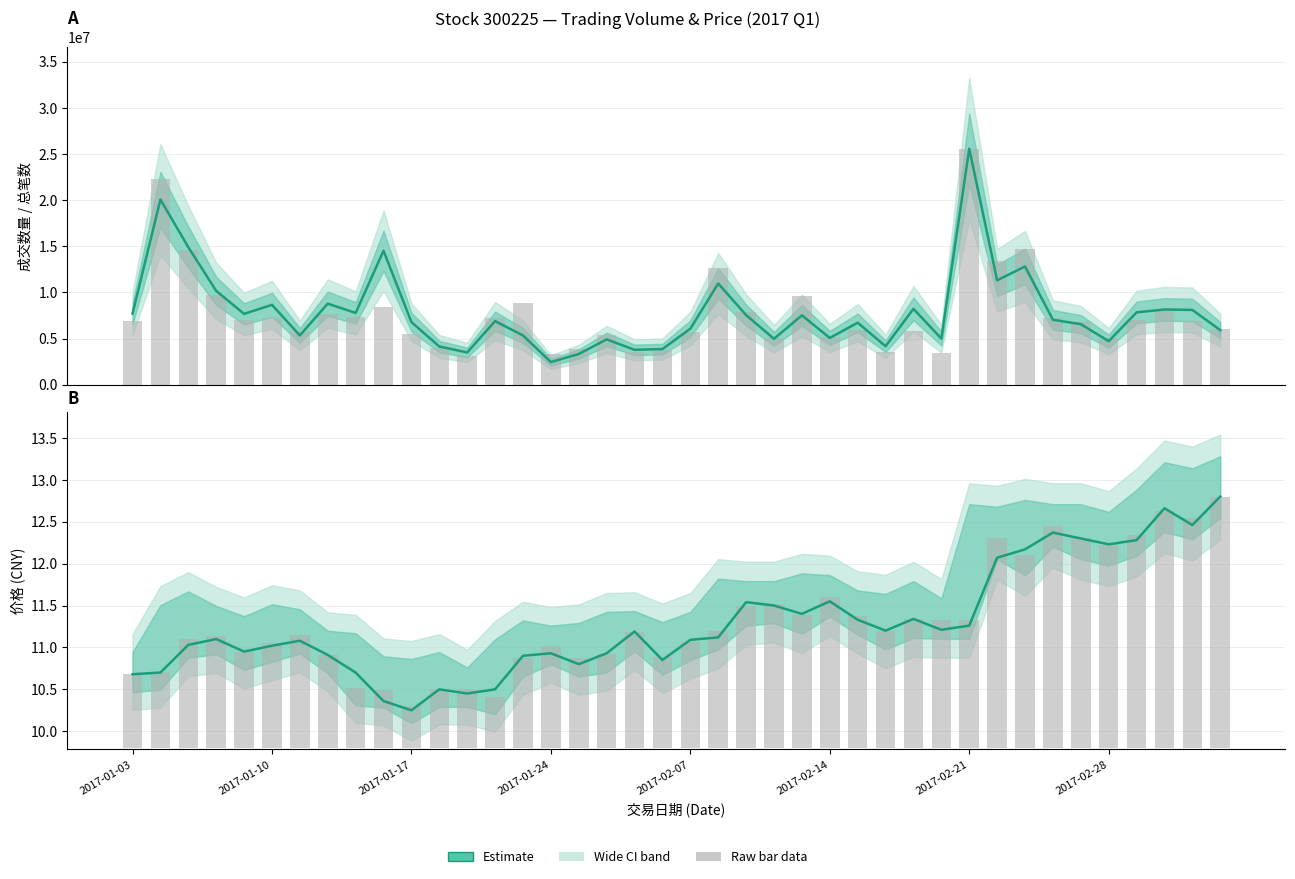

Which series has the widest spread of values?

成交数量 (Estimate)